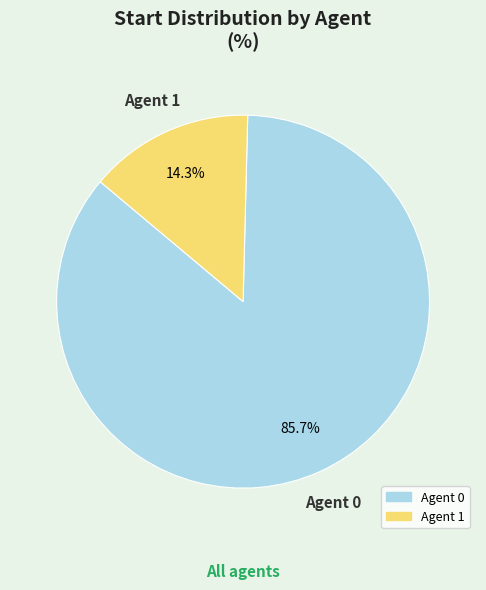

Is there any slice that represents more than half of the pie?

Yes